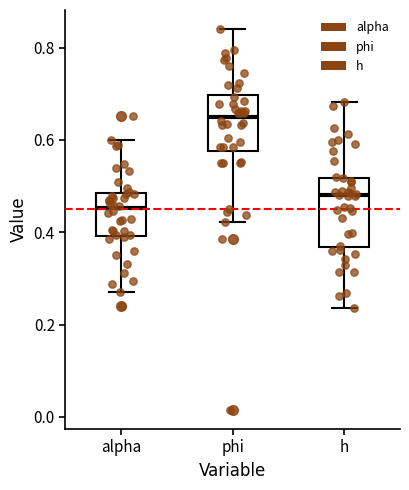

Which box's median line is the lowest?

alpha